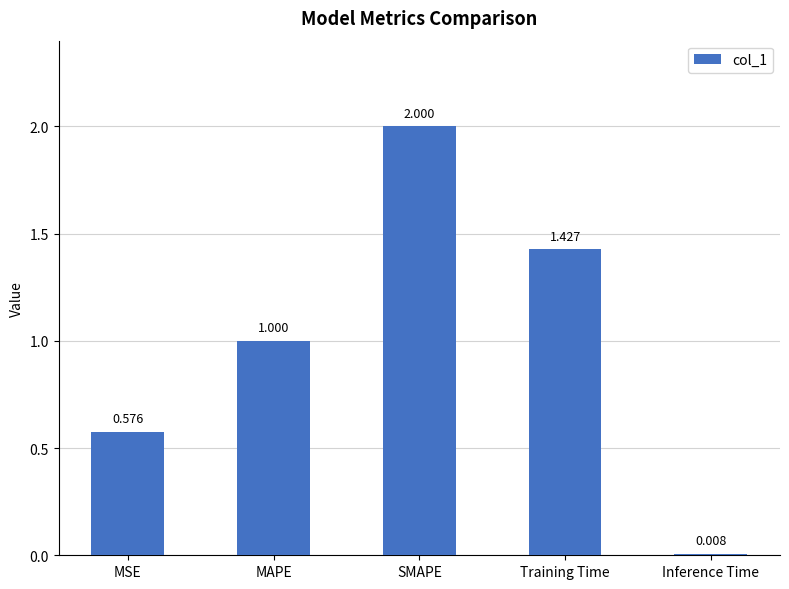

At which label is the value closest to 1?

MAPE